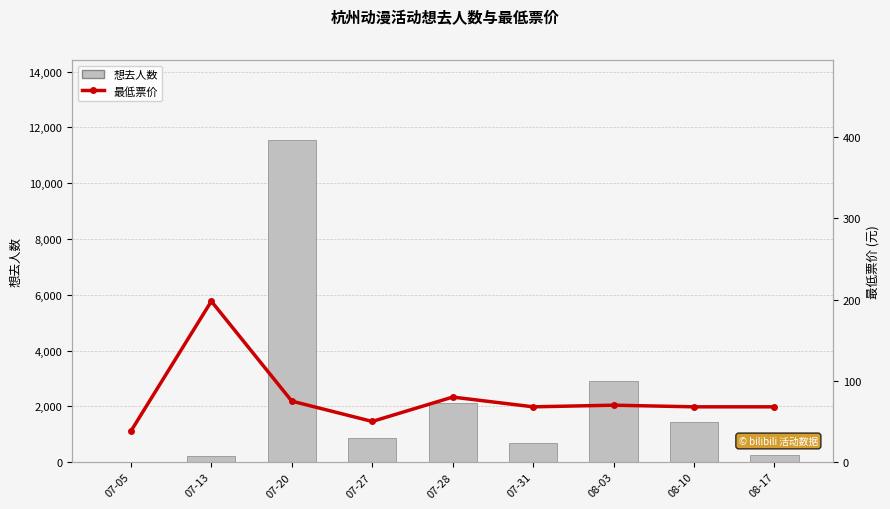

Reading right to left, extract all data points from this chart.

想去人数: 08-17=257	08-10=1442	08-03=2899	07-31=697	07-28=2134	07-27=872	07-20=11534	07-13=222	07-05=0
最低票价: 08-17=68	08-10=68	08-03=70	07-31=68	07-28=80	07-27=50	07-20=75	07-13=198	07-05=38